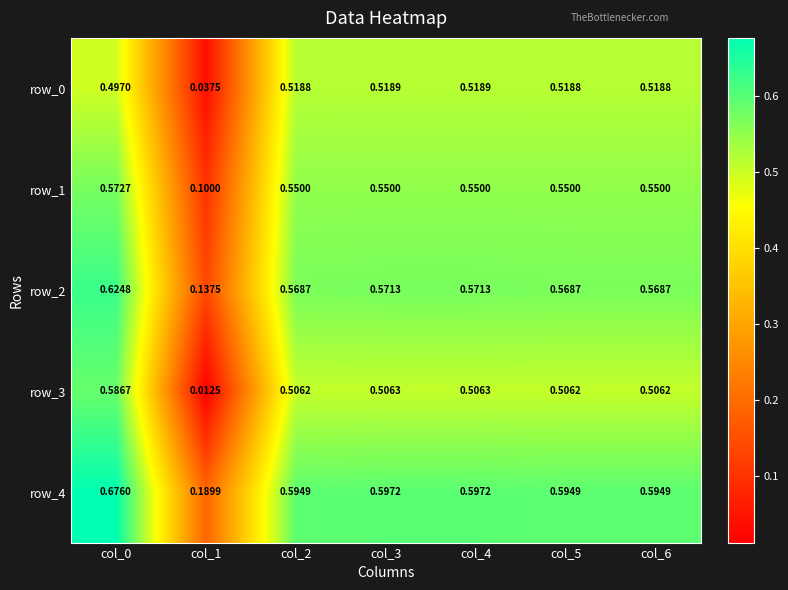

Count the number of data series in this chart.

5